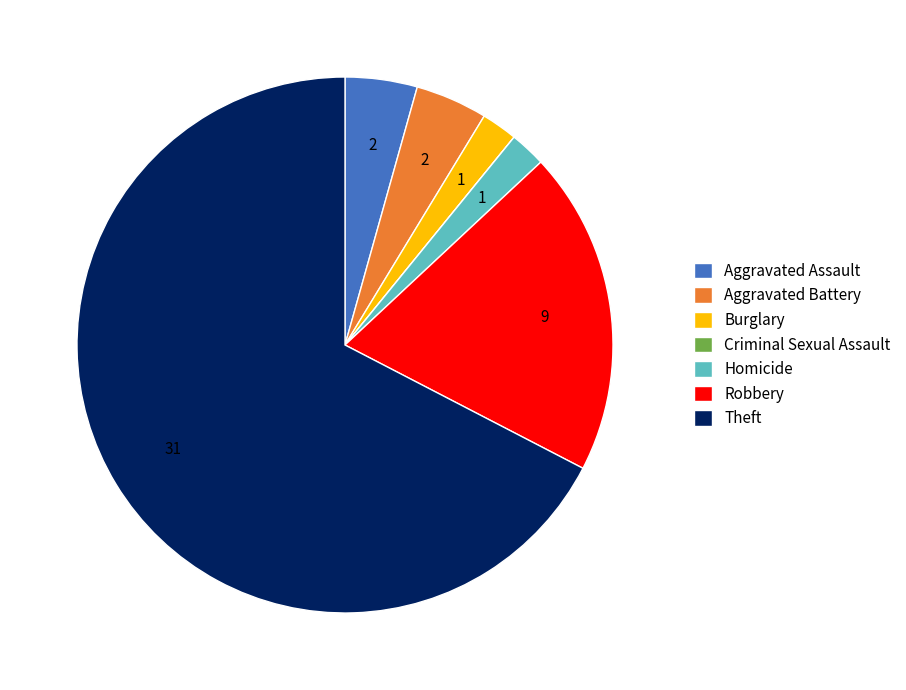

The Aggravated Assault slice represents 10% of the pie. True or false?

False